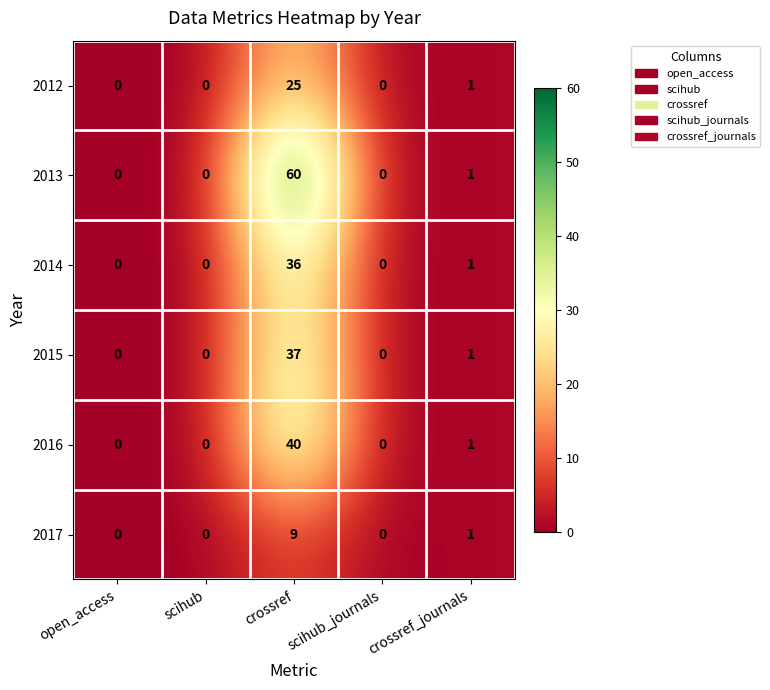

True or false: 2013 has a value of 41 at open_access.

False